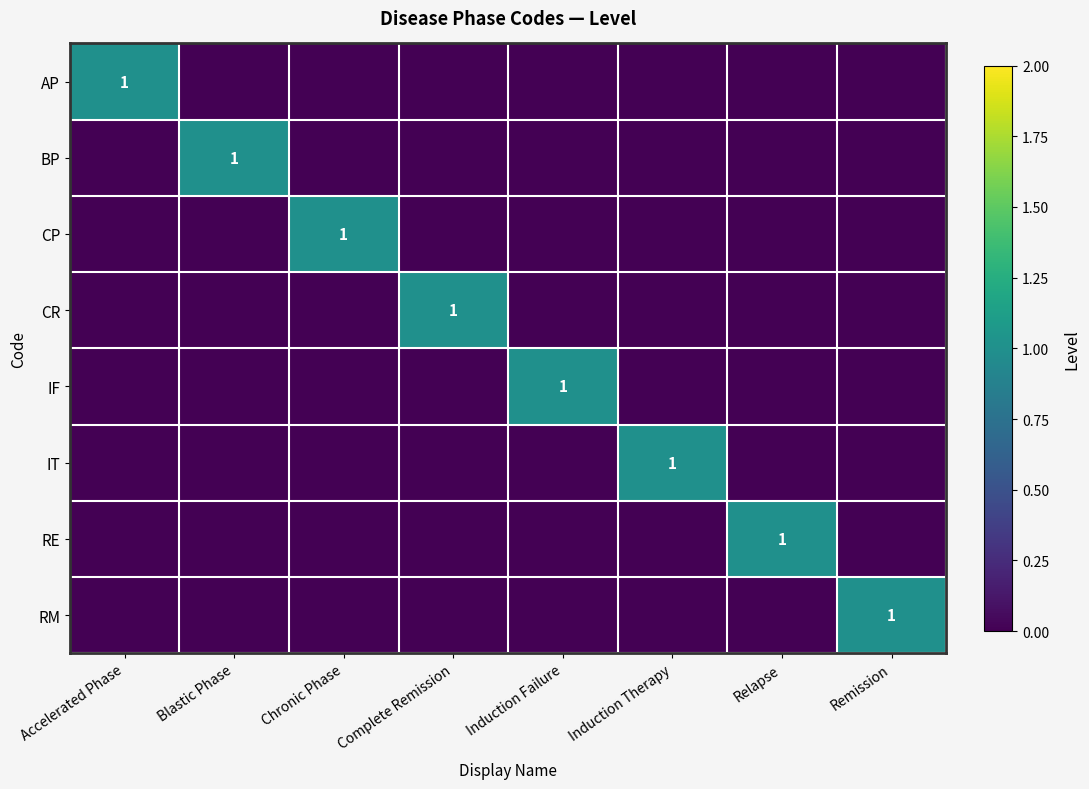

What is the total value across all series at Blastic Phase?

1